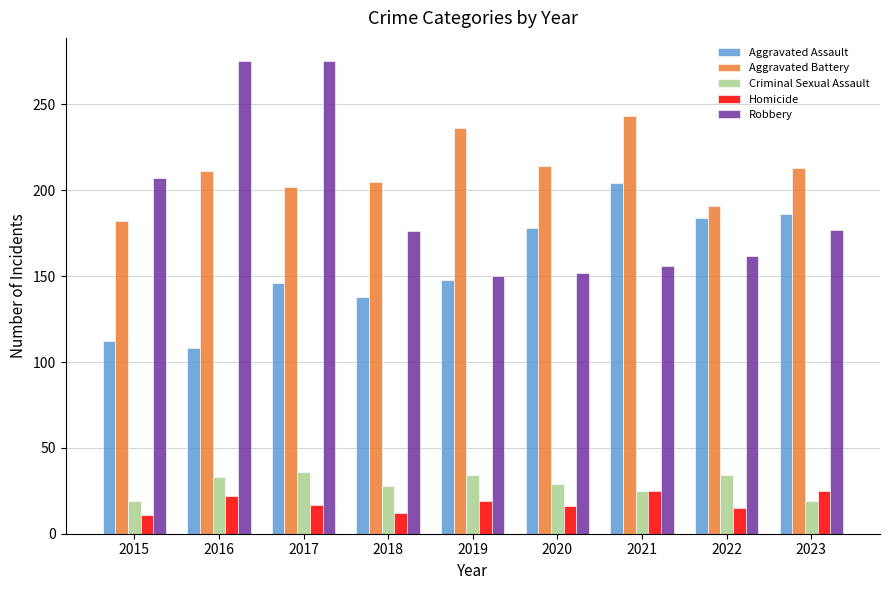

Is the value of Robbery at 2019 greater than the value of Criminal Sexual Assault at 2018?

Yes